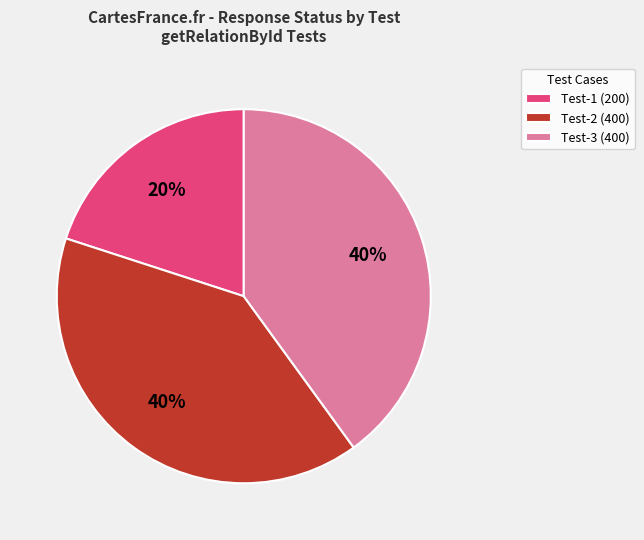

The Test-2 (400) slice represents 51% of the pie. True or false?

False